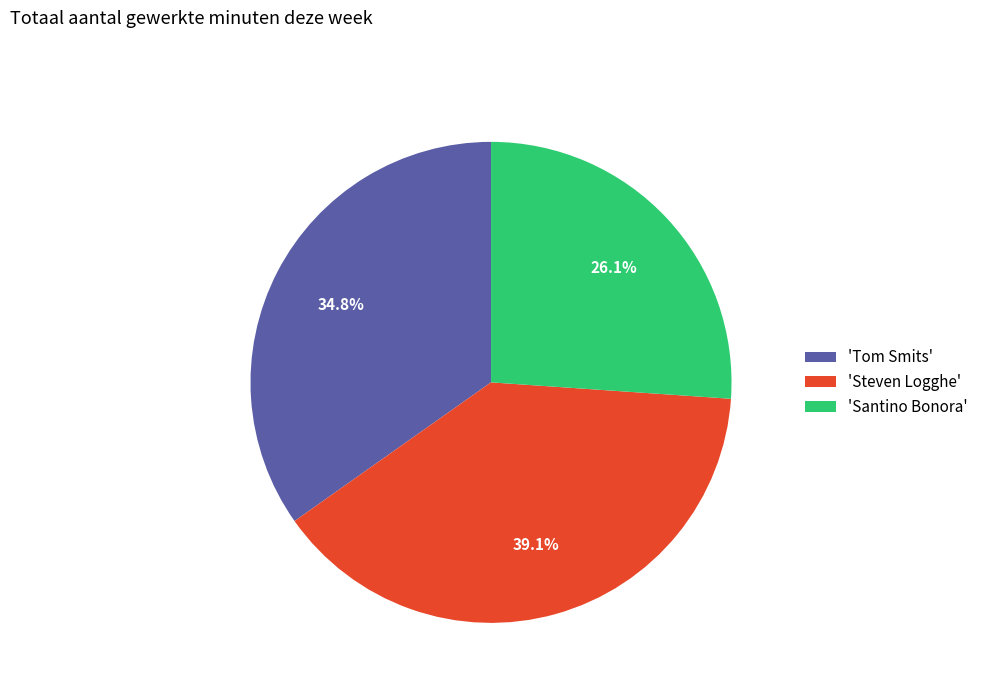

Which slice is the smallest?

'Santino Bonora'